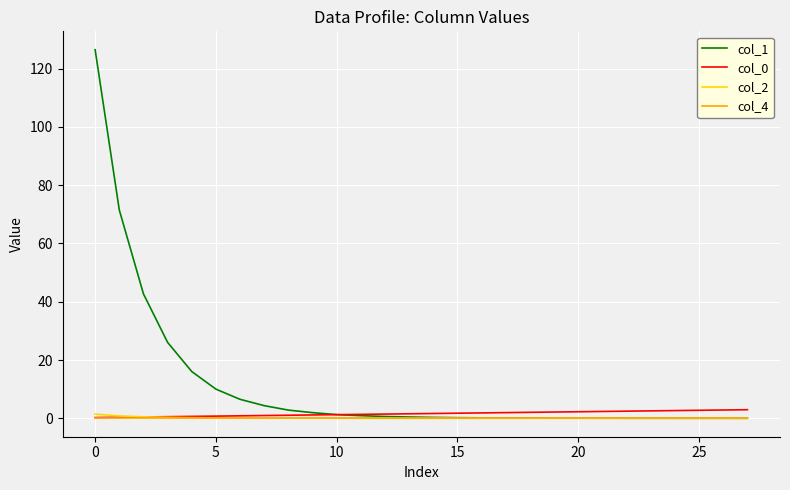

Which series has the largest total across all categories?

col_1